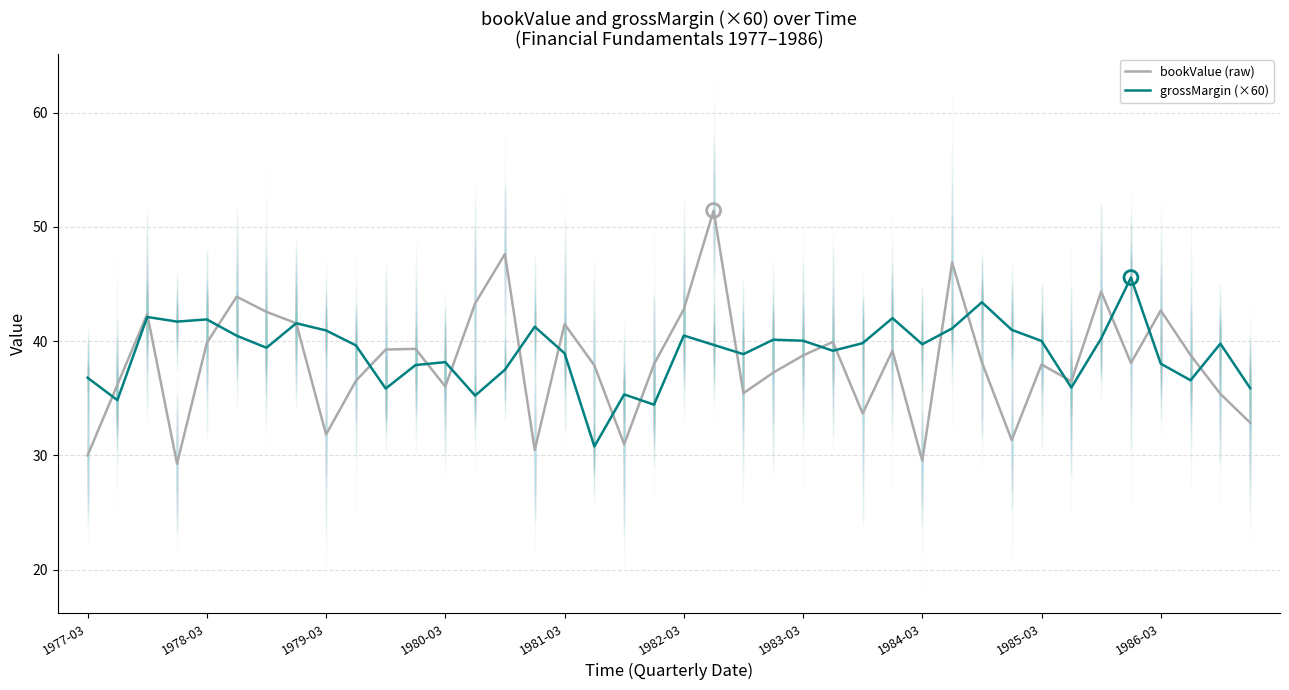

Is the value of bookValue (raw) at 39 greater than the value of grossMargin (×60) at 18?

No